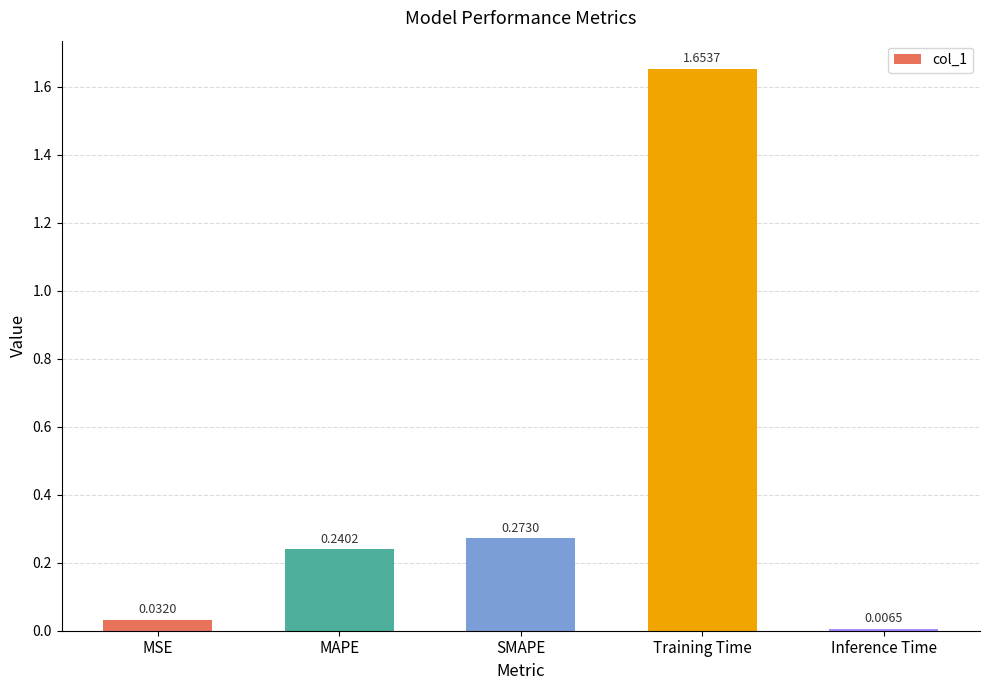

Which has a higher value, MAPE or Training Time?

Training Time